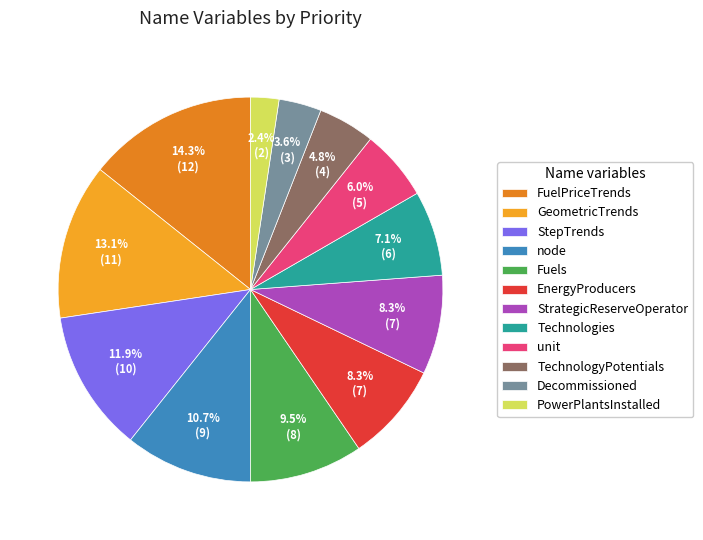

Approximately how many times larger is the value at unit compared to GeometricTrends?

0.5